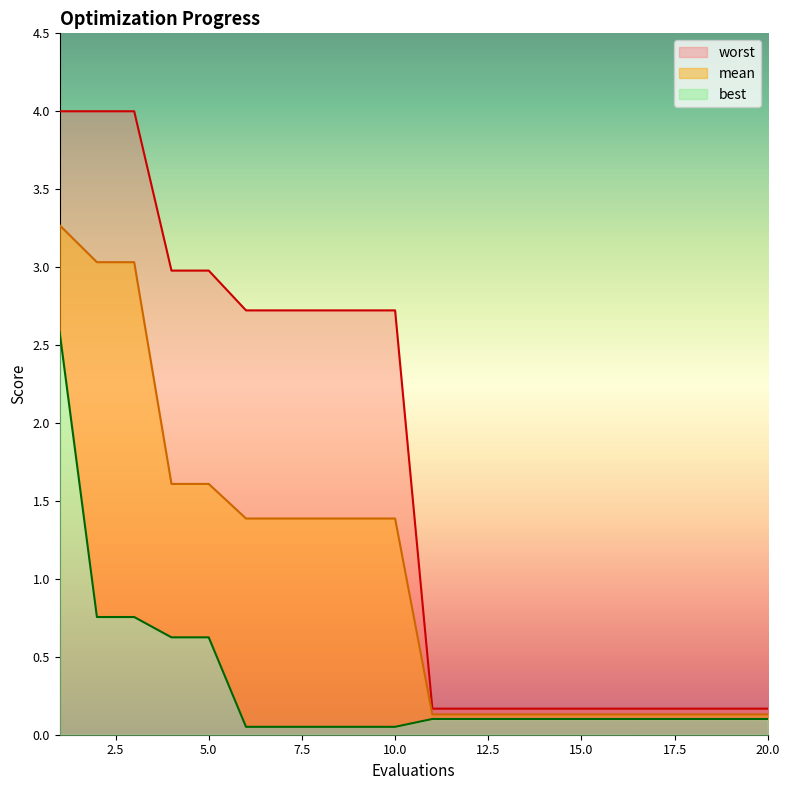

Where is best nearest to the value 1?

2